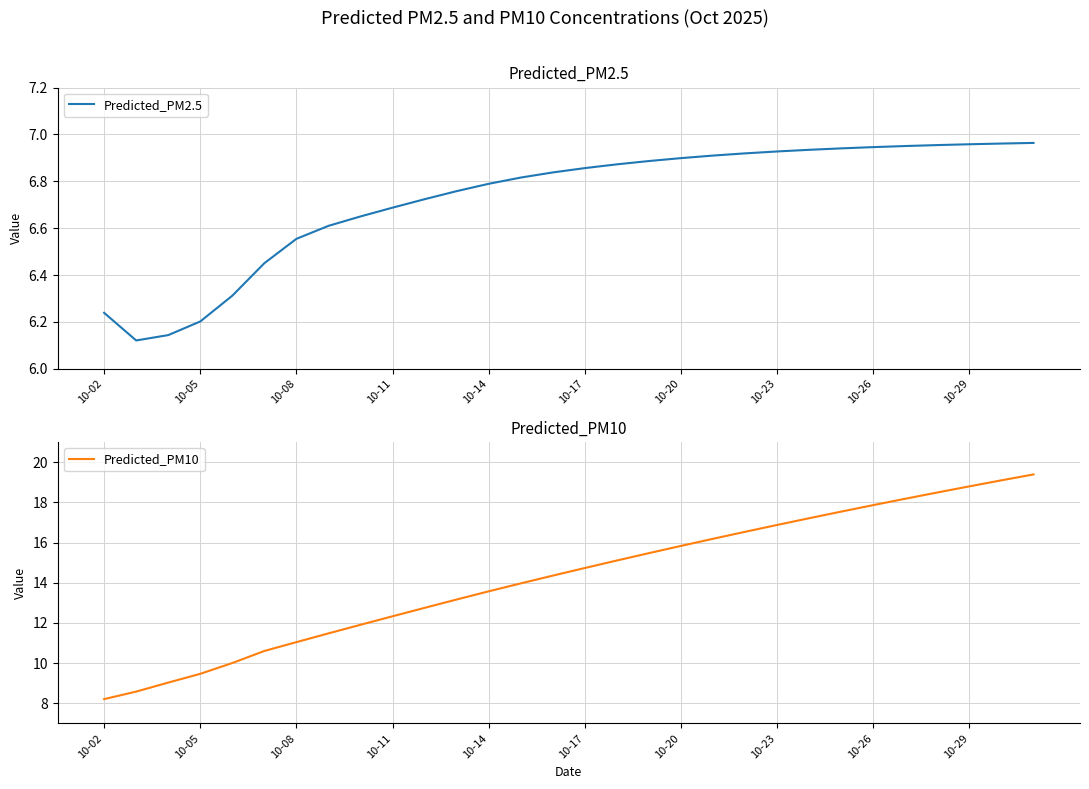

Reading left to right, transcribe all the data shown in this chart.

Predicted_PM2.5: 6.2	6.1	6.1	6.2	6.3	6.5	6.6	6.6	6.7	6.7	6.7	6.8	6.8	6.8	6.8	6.9	6.9	6.9	6.9	6.9	6.9	6.9	6.9	6.9	6.9	7.0	7.0	7.0	7.0	7.0
Predicted_PM10: 8.2	8.6	9.0	9.5	10.0	10.6	11.0	11.5	11.9	12.3	12.8	13.2	13.6	14.0	14.4	14.7	15.1	15.5	15.8	16.2	16.5	16.9	17.2	17.5	17.9	18.2	18.5	18.8	19.1	19.4